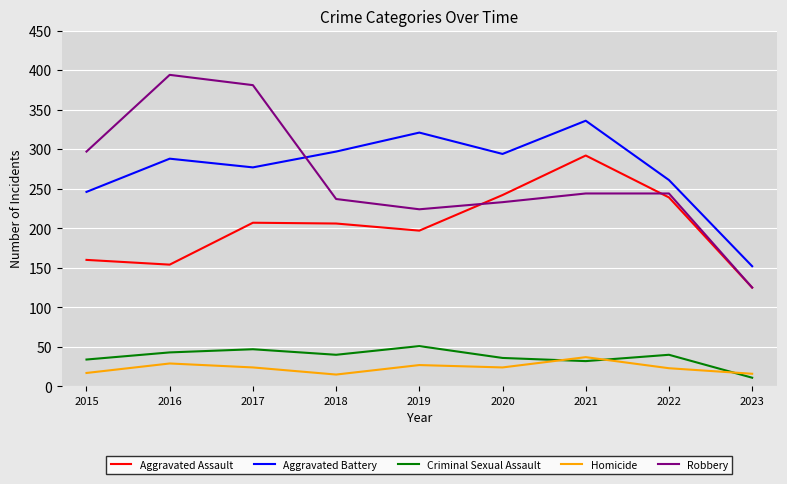

What is the spread (max minus min) of values at 2020?

270